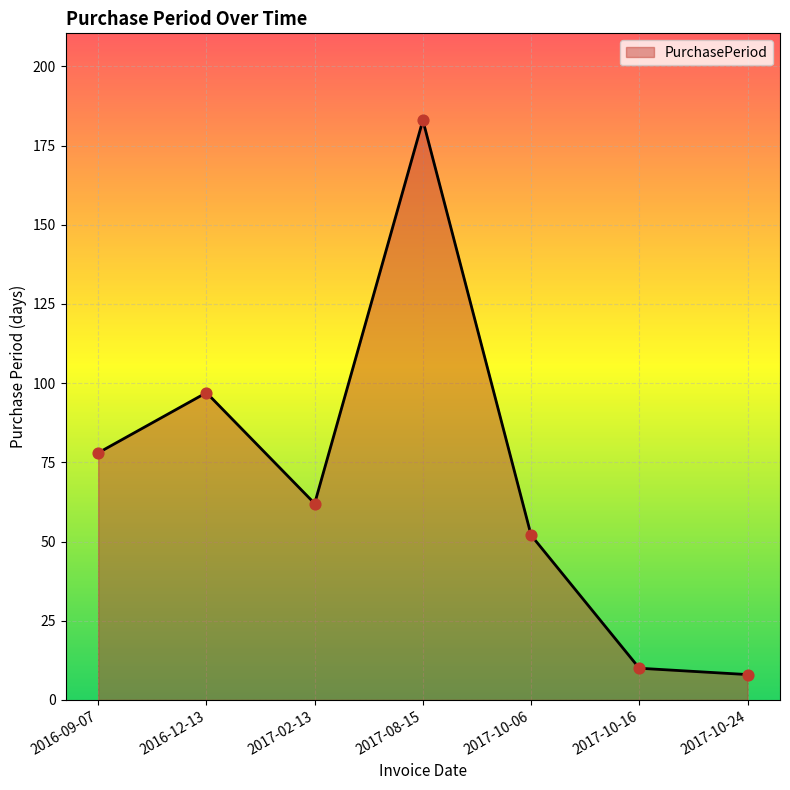

Which has a higher value, 2016-09-07 or 2017-10-16?

2016-09-07